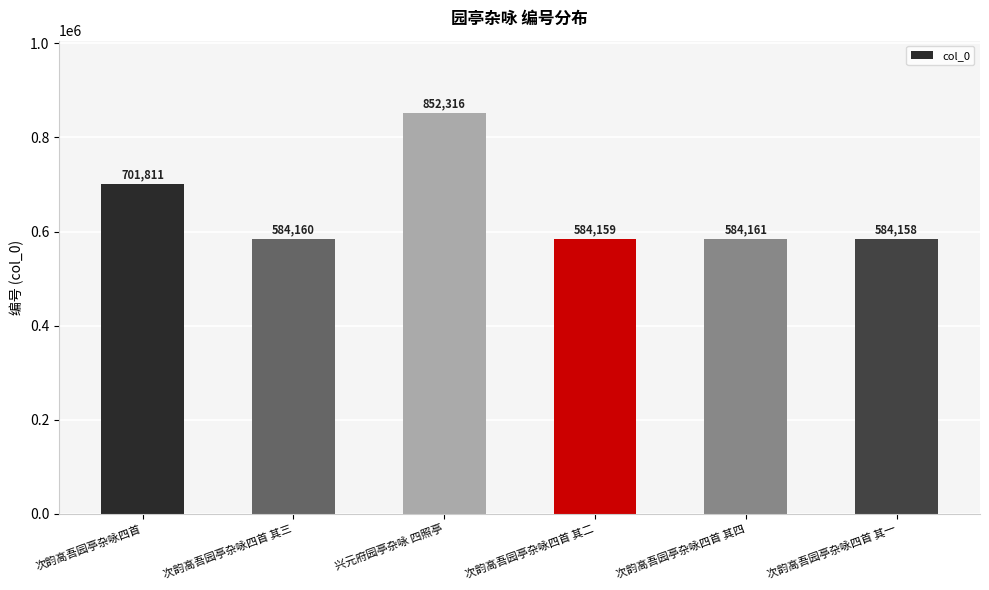

What is the difference between the values at 次韵高吾园亭杂咏四首 其四 and 次韵高吾园亭杂咏四首 其三?

1